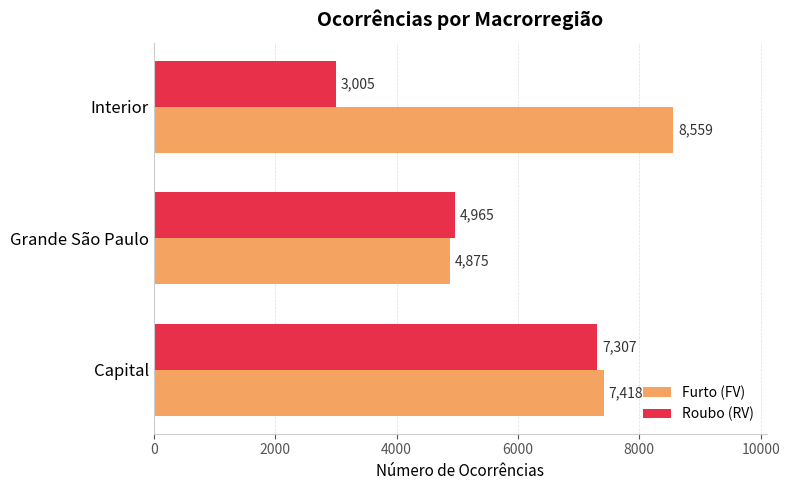

At which label does Furto (FV) reach its peak?

Interior